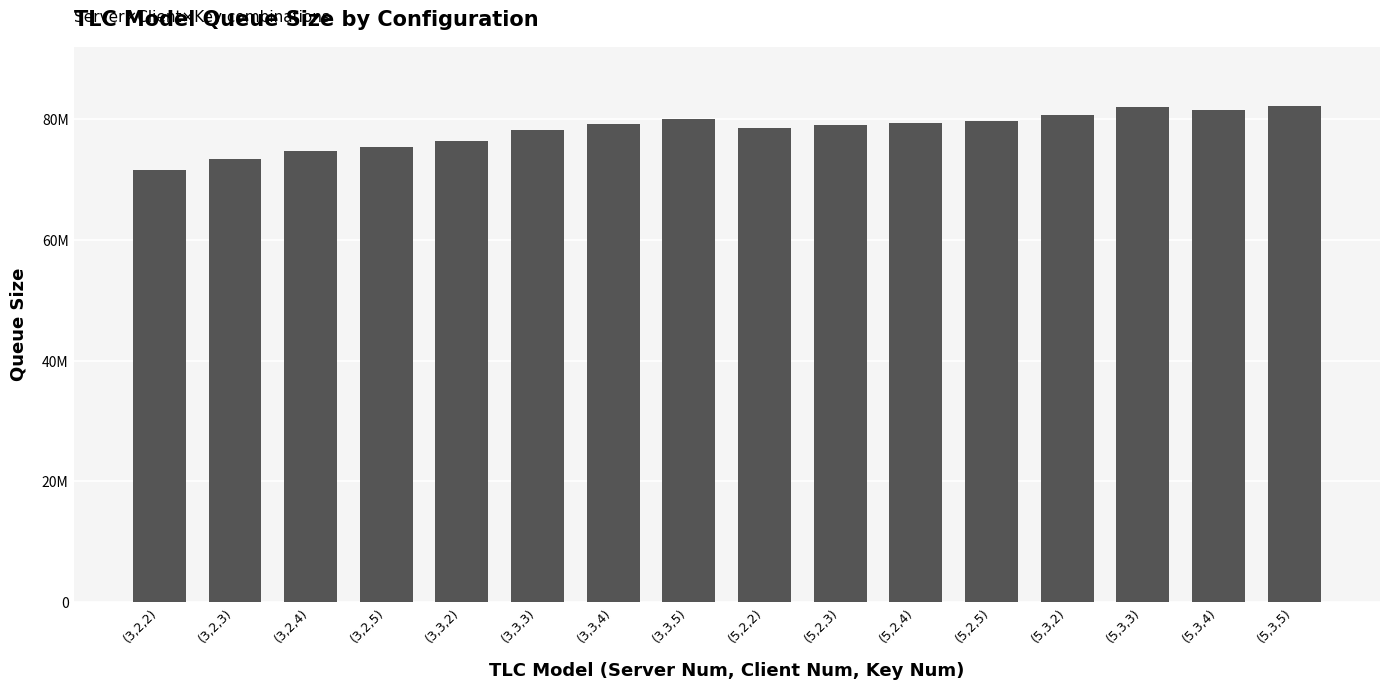

The chart shows a value of 27917798 at (3,3,5). True or false?

False